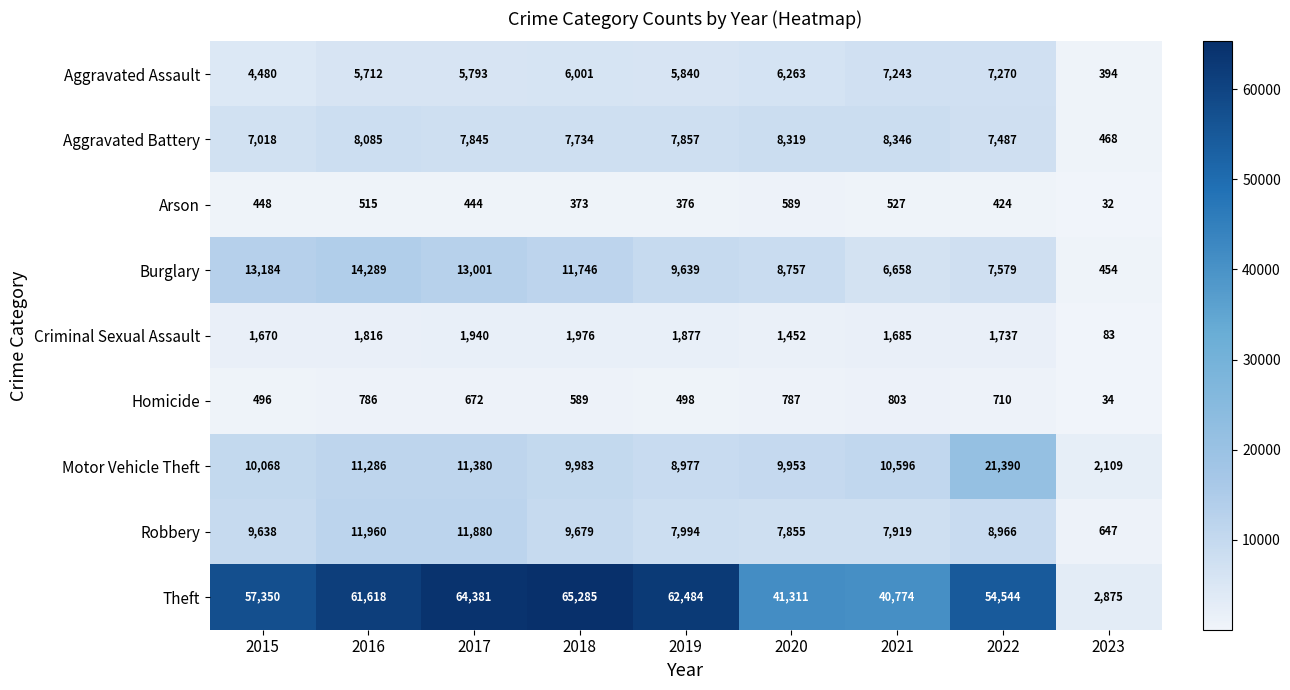

What is the smallest value displayed?

32